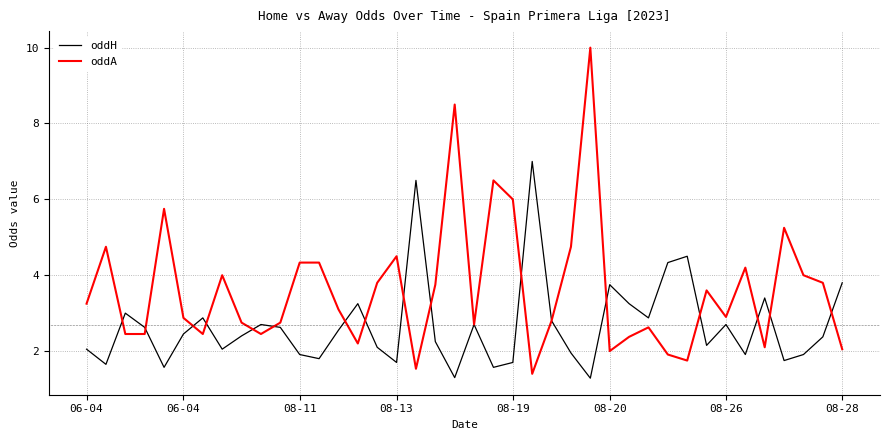

Which series has the largest range (max minus min)?

oddA